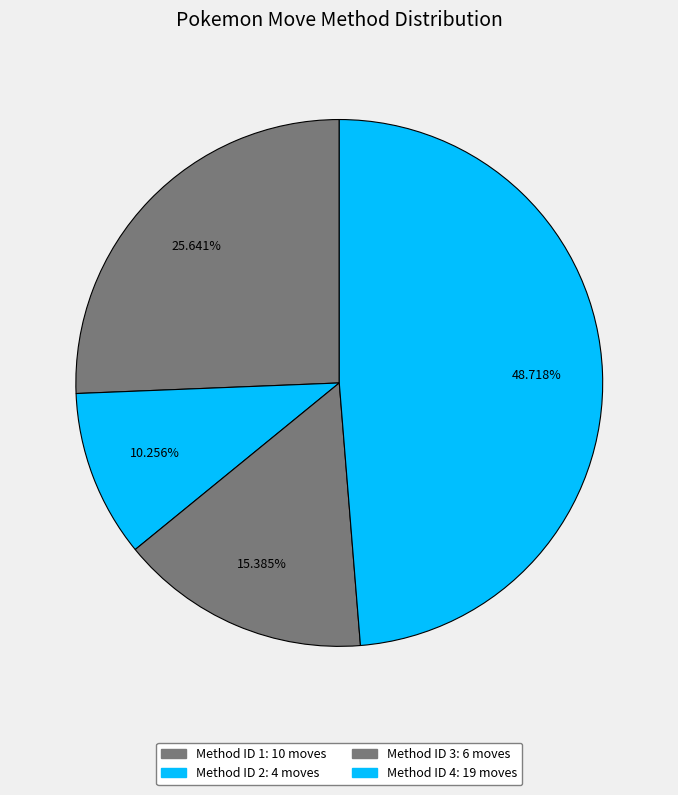

What is the largest slice in the pie chart?

Method 4